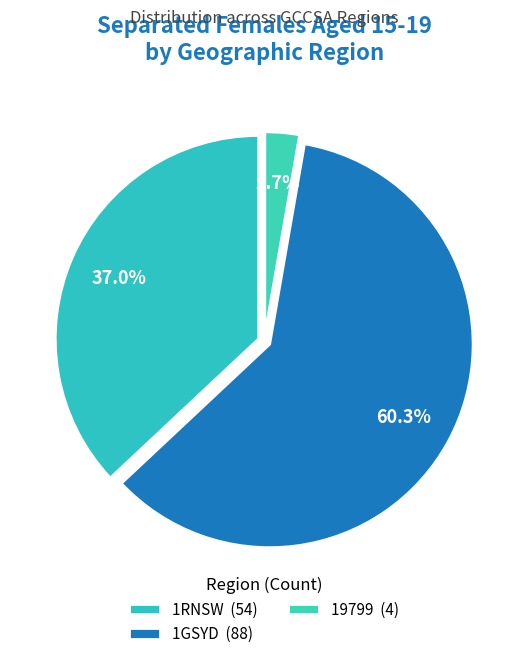

Is there a majority slice in this chart?

Yes